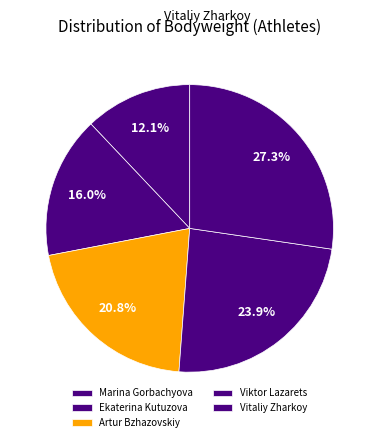

To the nearest percent, what is the difference between the Ekaterina Kutuzova and Marina Gorbachyova slice percentages?

4%